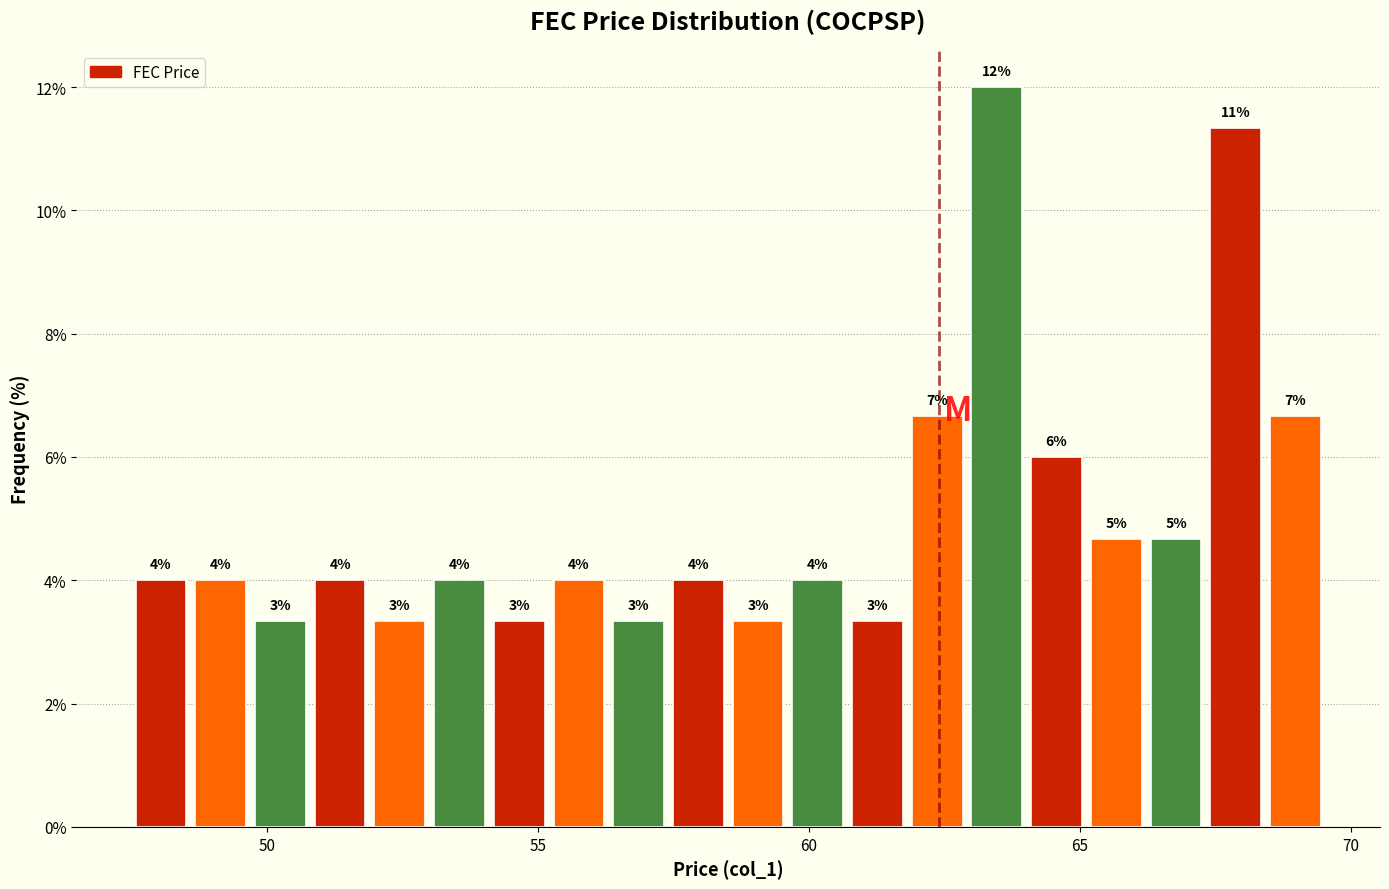

Around what value on the x-axis is the tallest bar? Give the approximate position of its centre, as read against the axis.

63.5